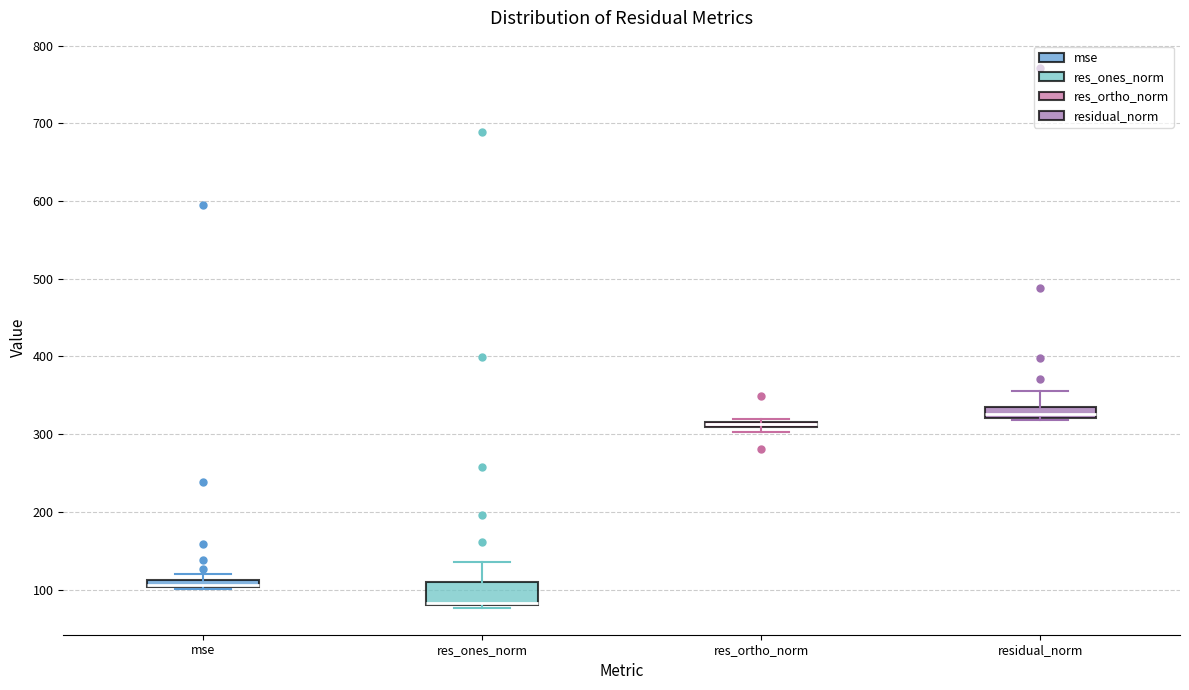

Which box is the tallest, from its lower edge to its upper edge?

res_ones_norm